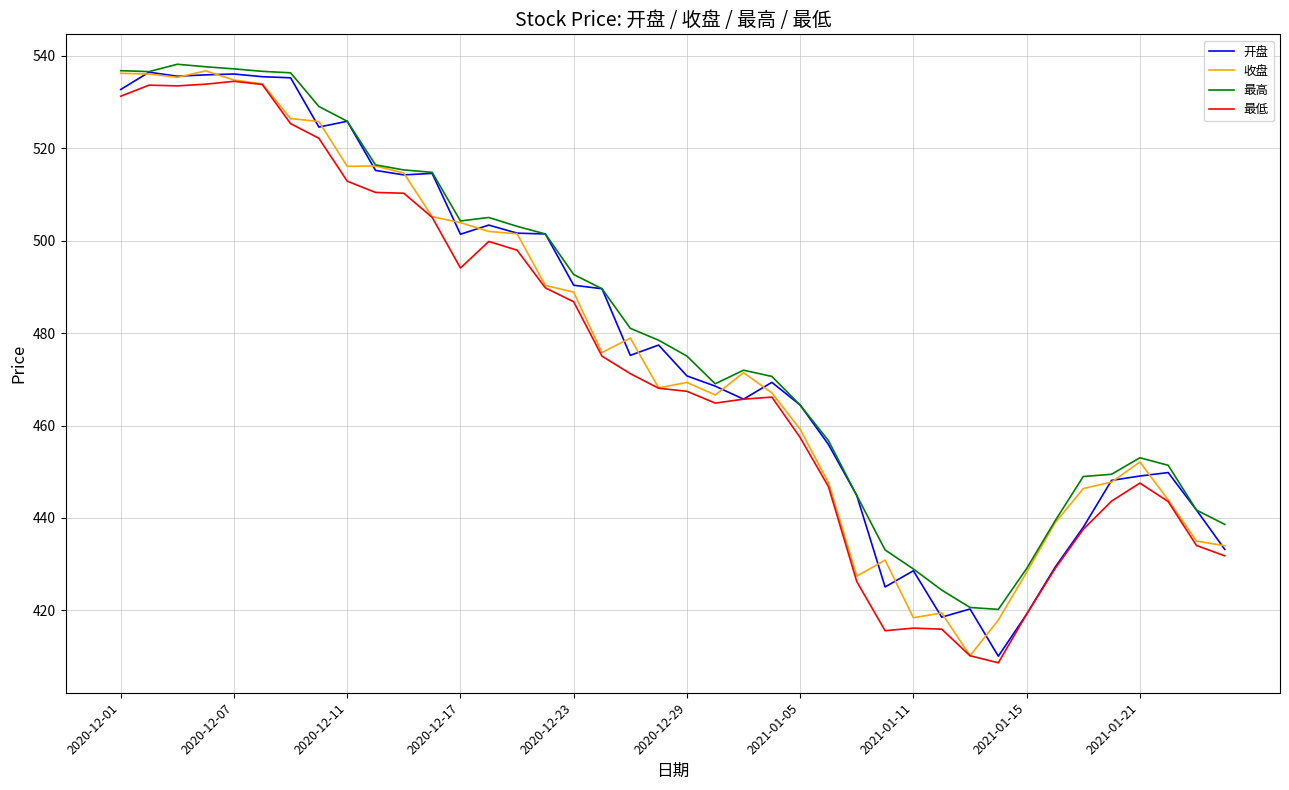

How many lines are shown in the chart?

4